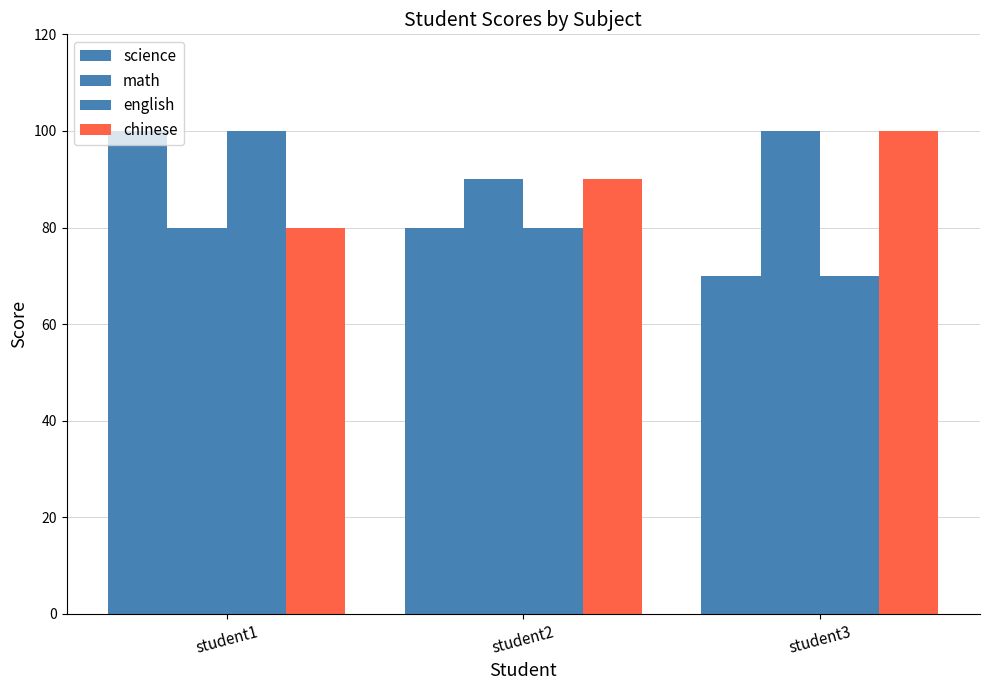

How many data points does each series have?

3